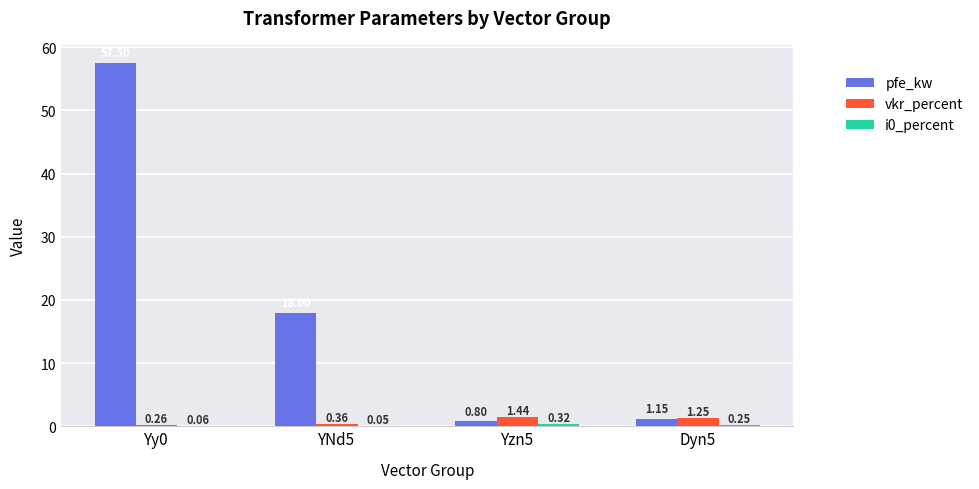

What is the sum of the pfe_kw values at YNd5 and Dyn5?

19.1